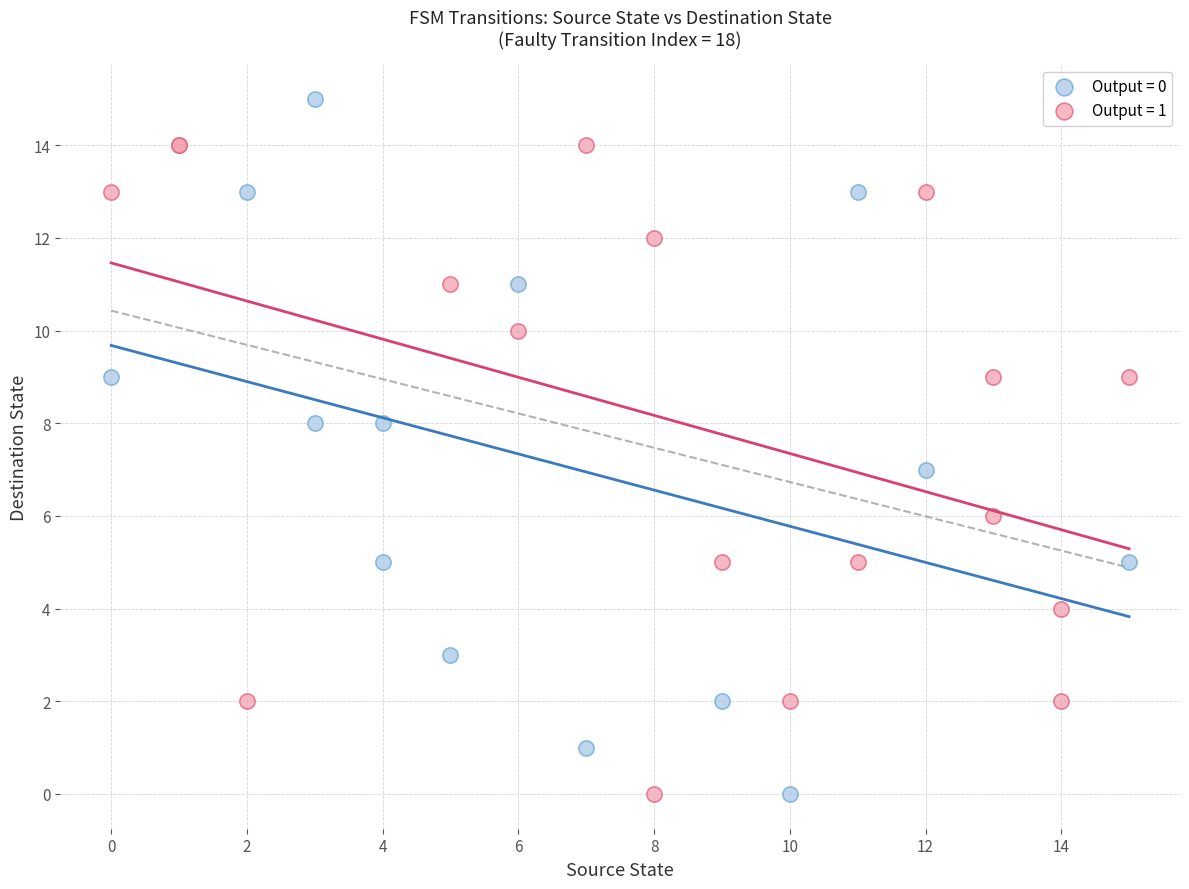

Which series contains the highest Y value?

Output = 0